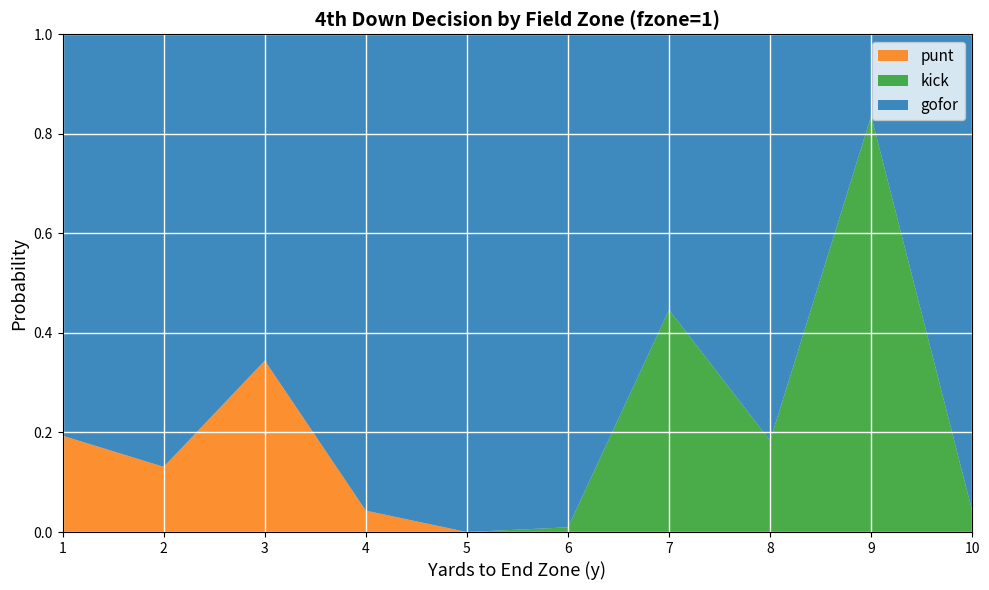

Reading right to left, extract all data points from this chart.

gofor: 10=1.0	9=0.2	8=0.8	7=0.6	6=1.0	5=1.0	4=1.0	3=0.7	2=0.9	1=0.8
kick: 10=0.0	9=0.8	8=0.2	7=0.4	6=0.0	5=0.0	4=0.0	3=0.0	2=0.0	1=0.0
punt: 10=0.0	9=0.0	8=0.0	7=0.0	6=0.0	5=0.0	4=0.0	3=0.3	2=0.1	1=0.2